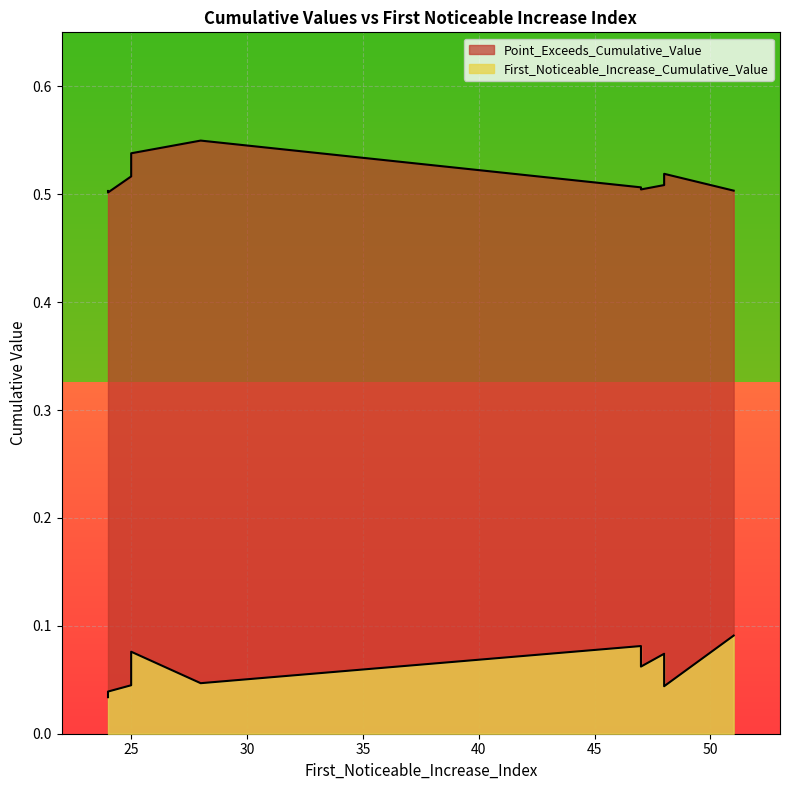

What is the sum of all First_Noticeable_Increase_Cumulative_Value values?

0.6